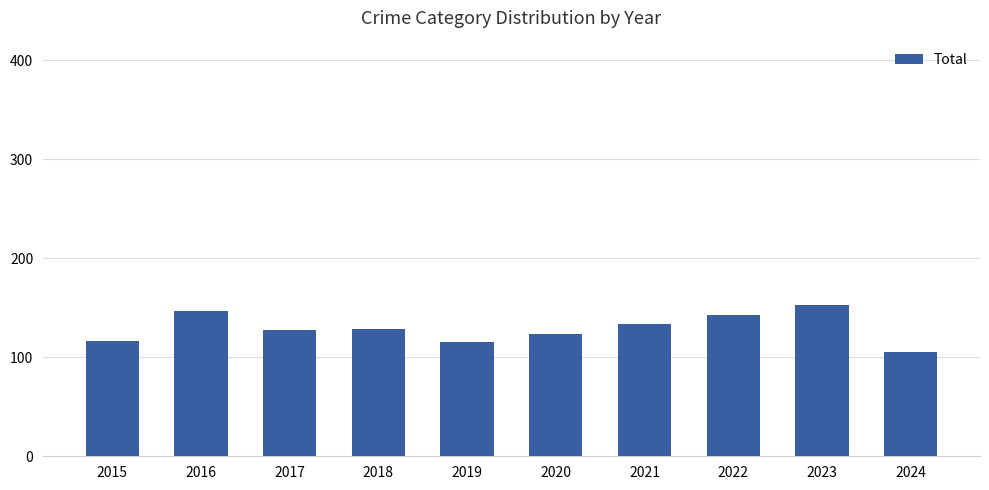

The value at 2019 is 115. True or false?

True